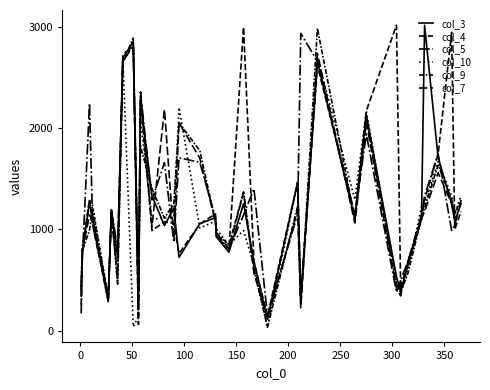

Is this an area chart (filled region under the line)?

No